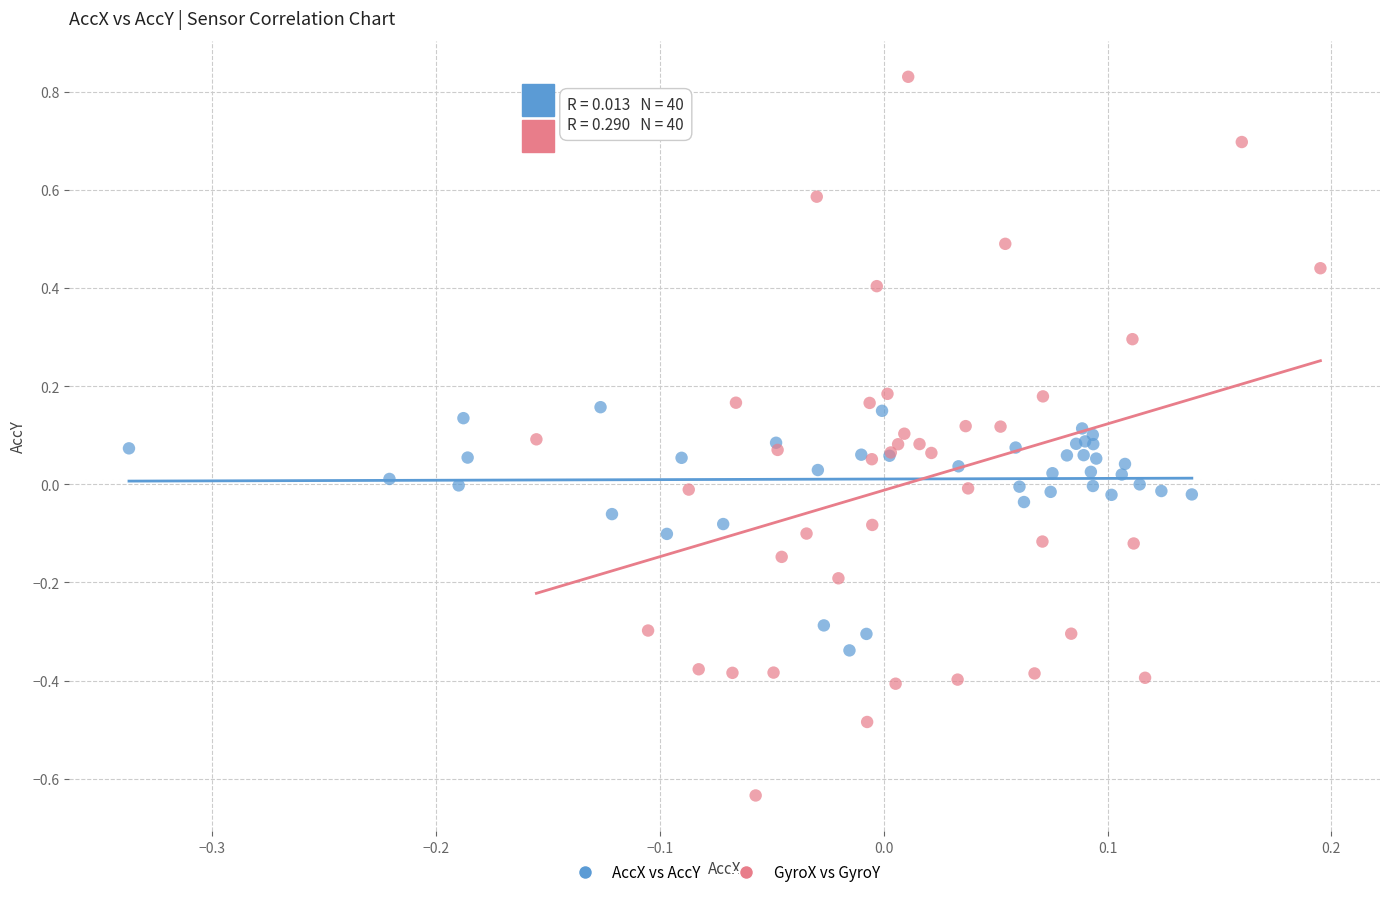

Which series reaches the minimum Y coordinate?

GyroX vs GyroY